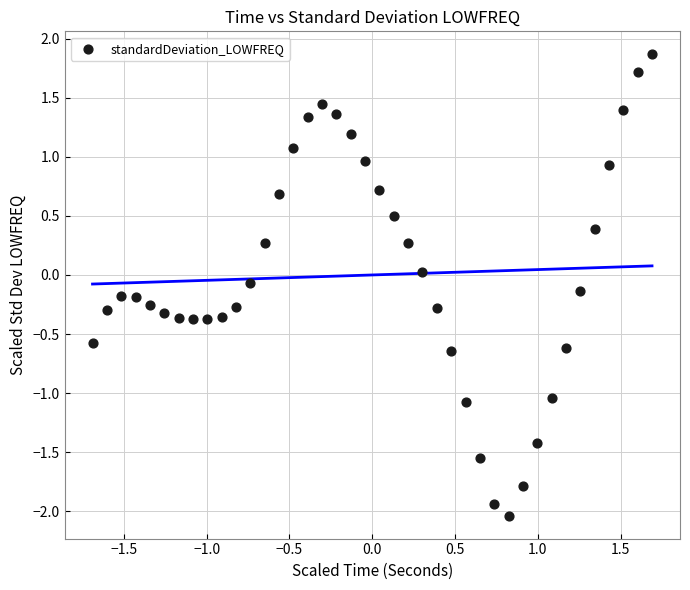

What is the range of Y values (max minus min)?

3.9